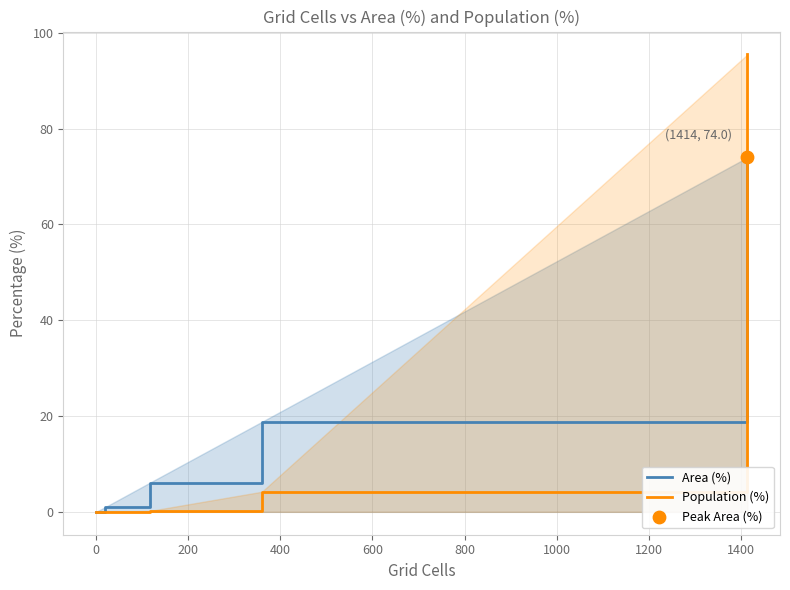

At how many categories does at least one series exceed 11?

2